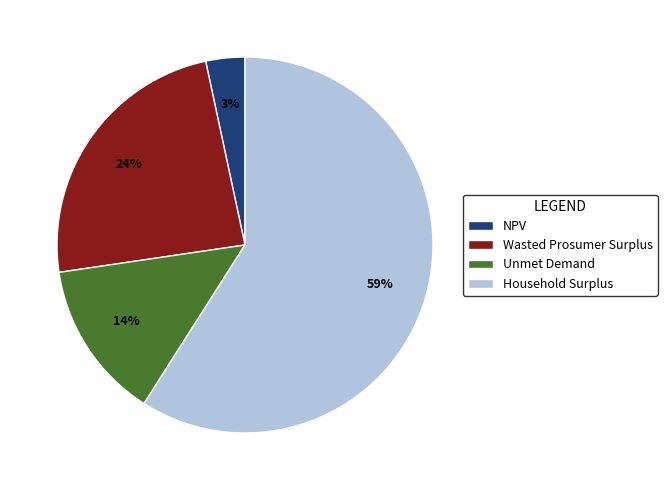

Which slice is the smallest?

NPV